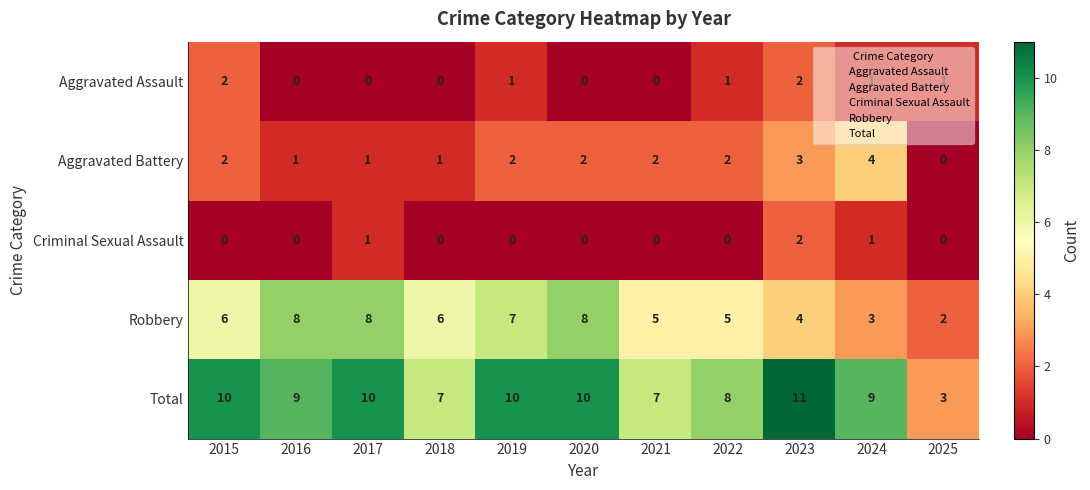

What is the difference between the Total values at 2020 and 2018?

3